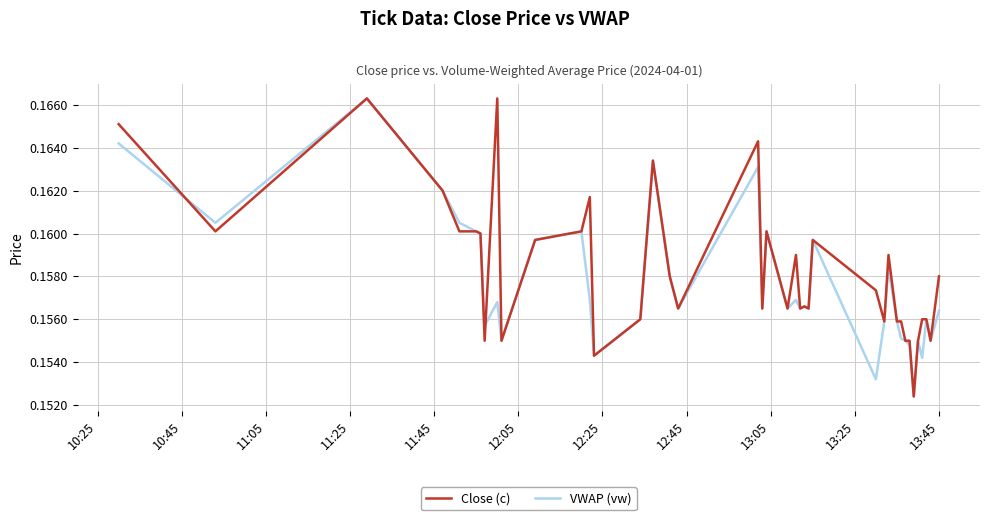

List the series in order of their overall mean, highest first.

Close (c), VWAP (vw)